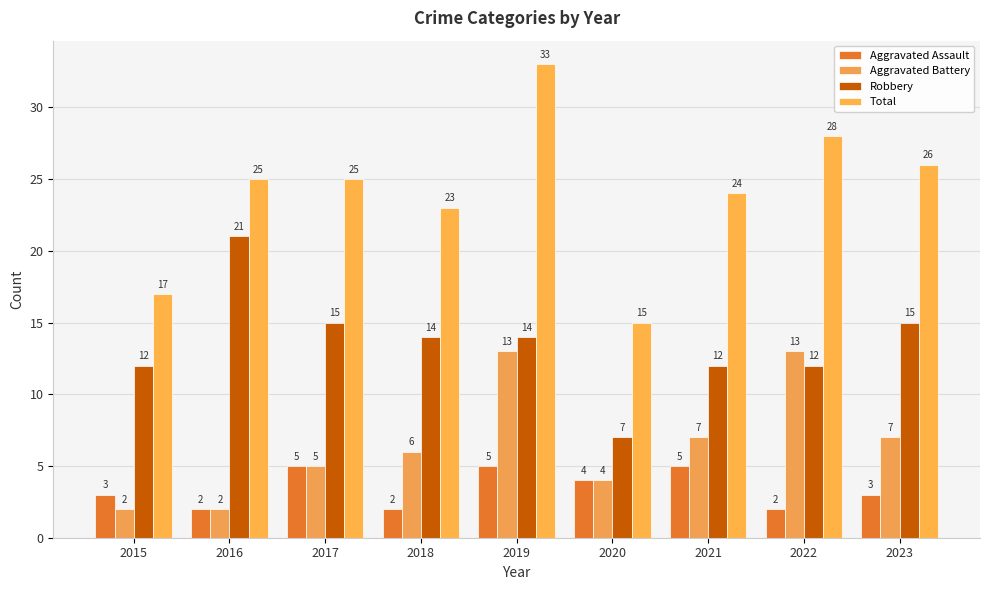

Reading left to right, extract all data points from this chart.

Aggravated Assault: 3	2	5	2	5	4	5	2	3
Aggravated Battery: 2	2	5	6	13	4	7	13	7
Robbery: 12	21	15	14	14	7	12	12	15
Total: 17	25	25	23	33	15	24	28	26